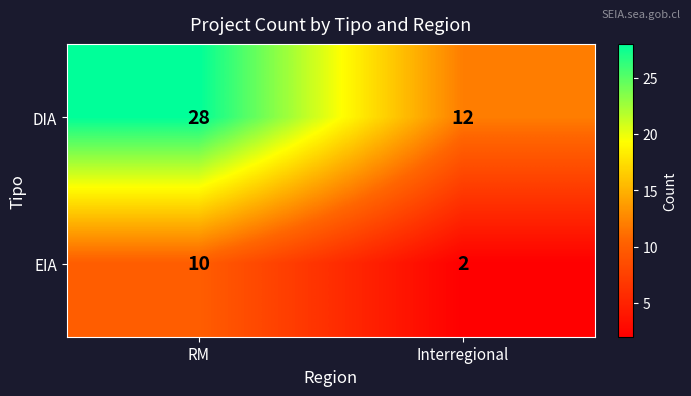

Reading right to left, what are all the values shown in this chart?

DIA: Interregional=12	RM=28
EIA: Interregional=2	RM=10